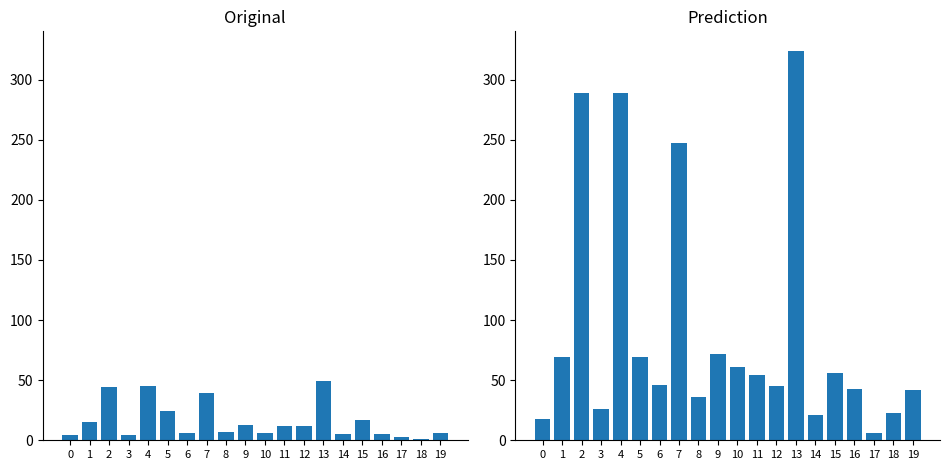

Which label corresponds to the smallest value in the chart?

17